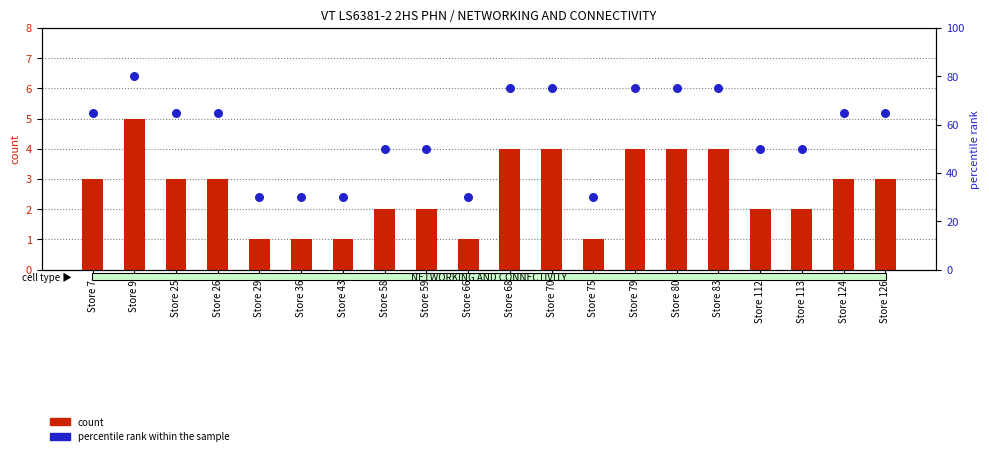

Which series has the largest total across all categories?

percentile rank within the sample